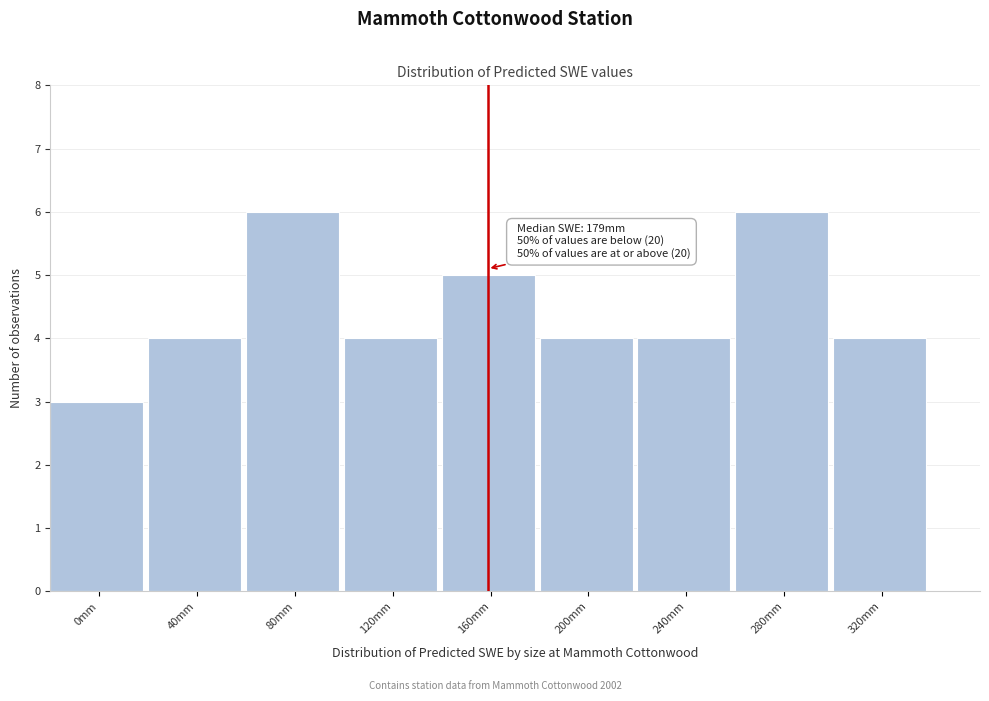

Reading right to left, transcribe all the data shown in this chart.

320mm=4	280mm=6	240mm=4	200mm=4	160mm=5	120mm=4	80mm=6	40mm=4	0mm=3